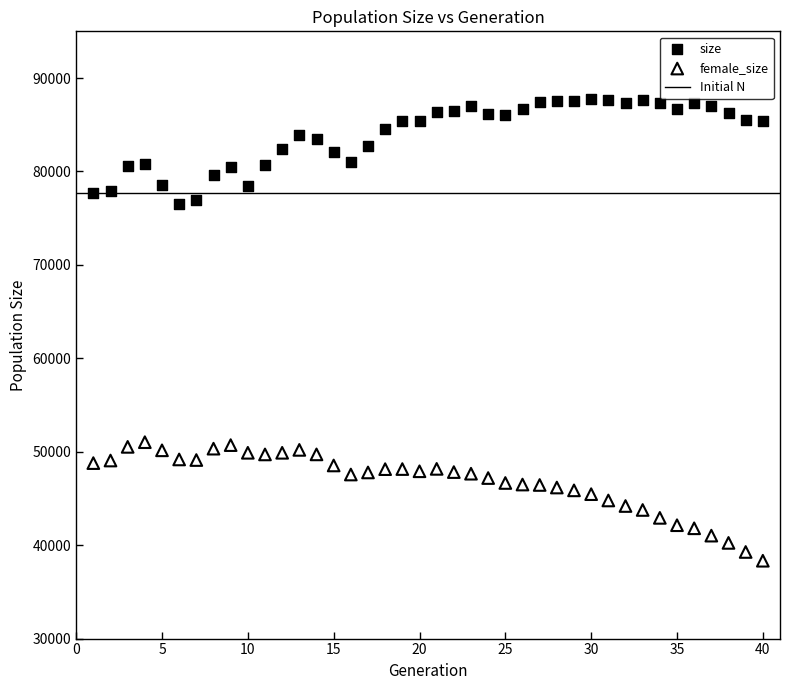

Across all data points, what is the range of Y values (max minus min)?

49469